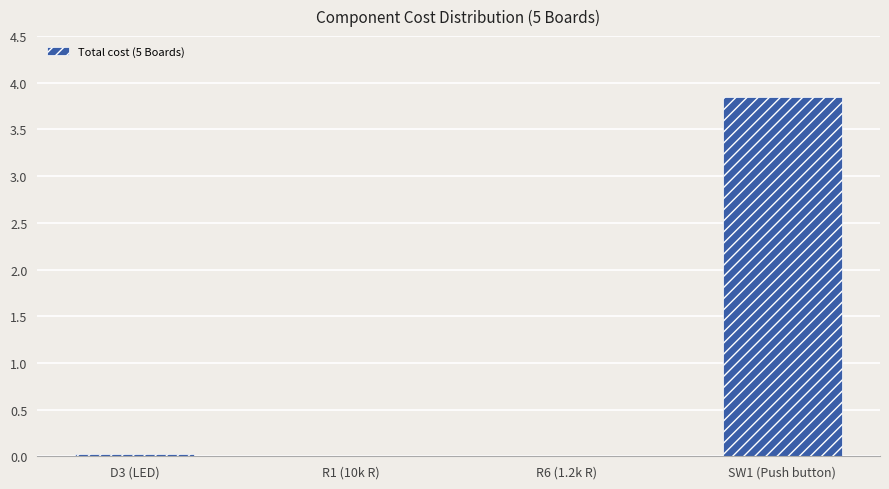

True or false: the data shows 0.0 at R6 (1.2k R).

True